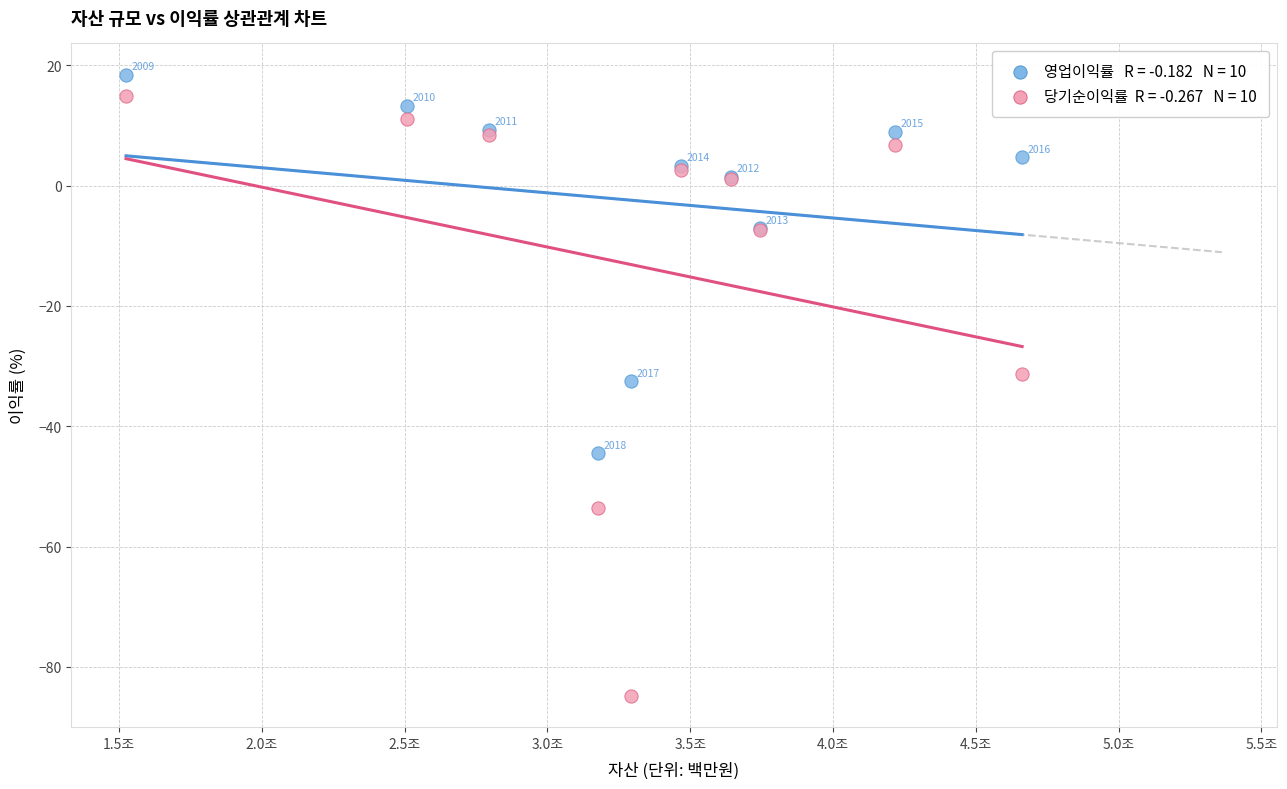

Across all series, what Y value is closest to -33?

-32.5